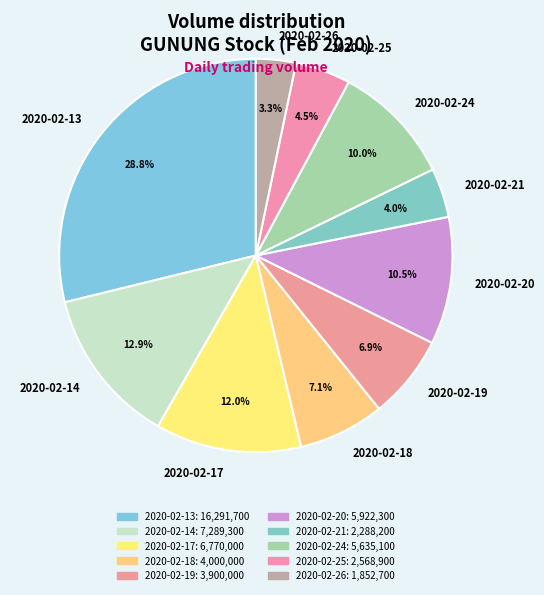

To the nearest percent, what is the difference between the 2020-02-18 and 2020-02-26 slice percentages?

4%